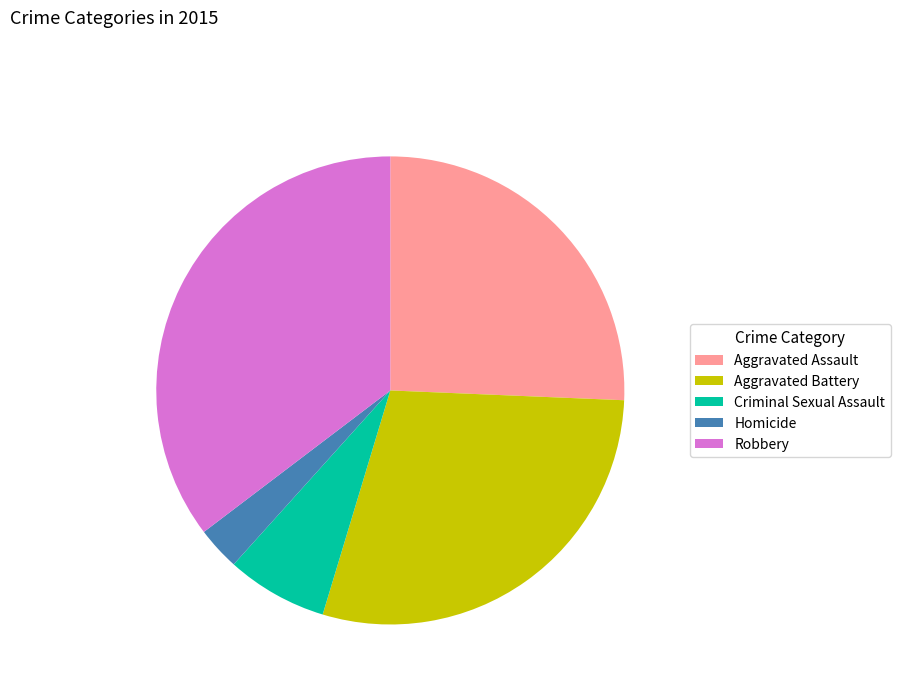

Do Criminal Sexual Assault and Aggravated Assault together represent more than half of the pie?

No